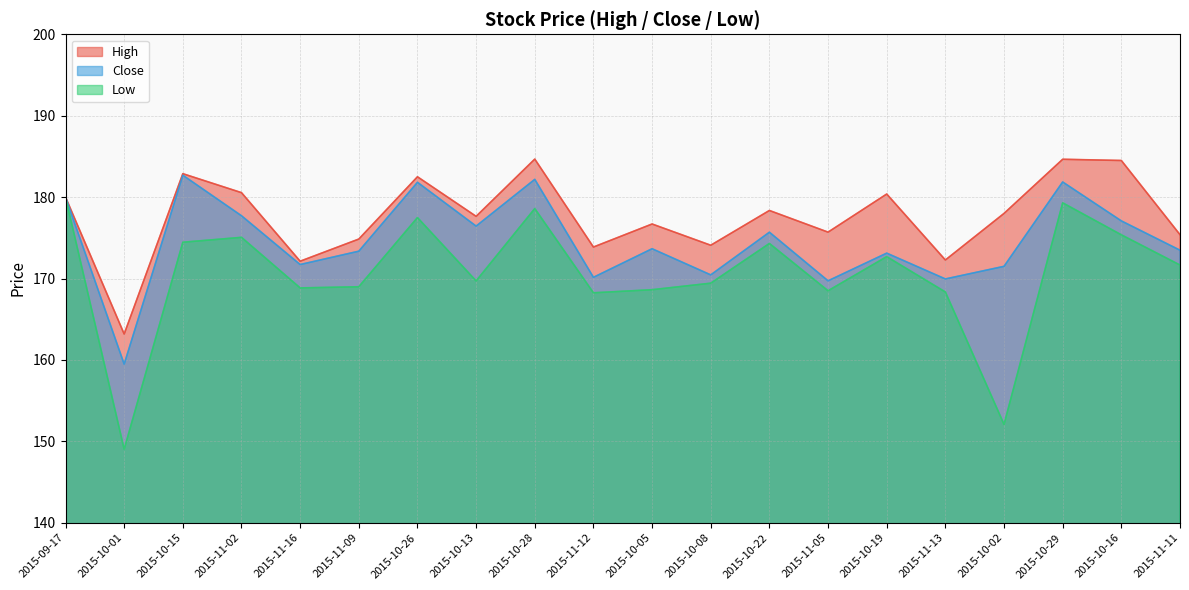

Which series has the widest spread of values?

Low